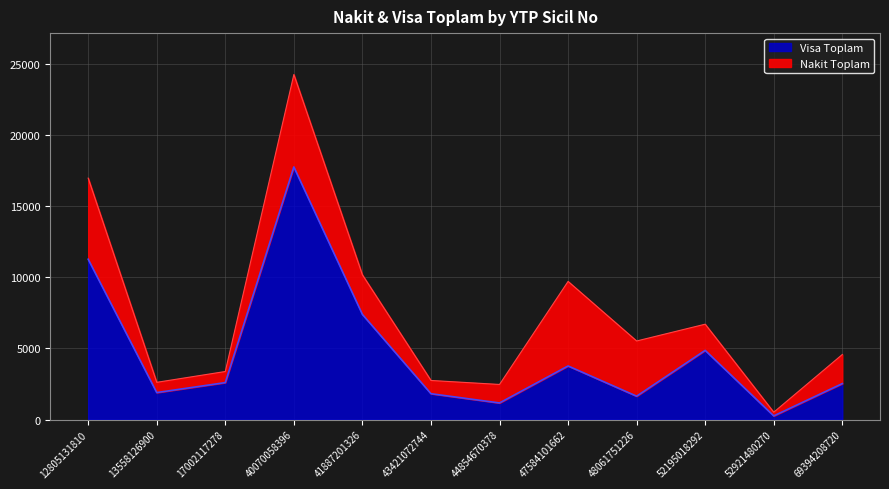

The chart shows a value of 956 at 13558126900. True or false?

False